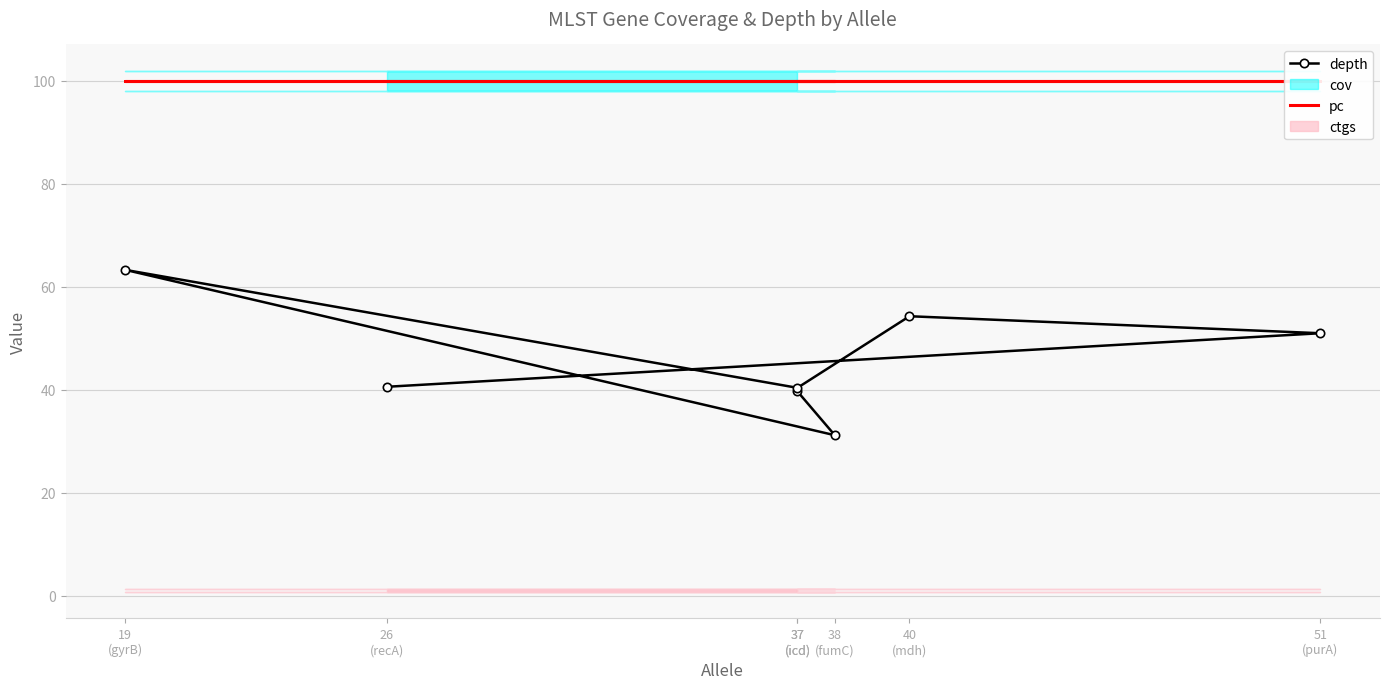

What is the value of the pc point at the 1st from the left?

100.0